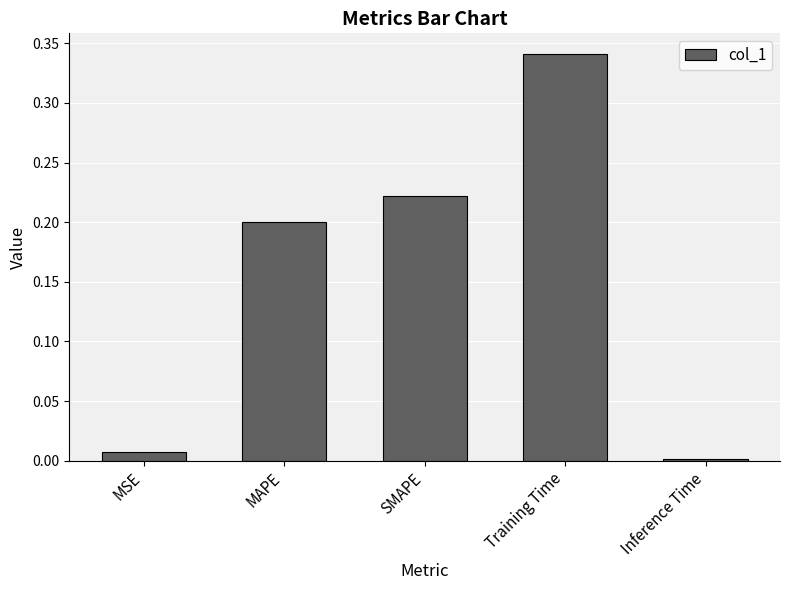

True or false: the data shows 0.1 at Training Time.

False